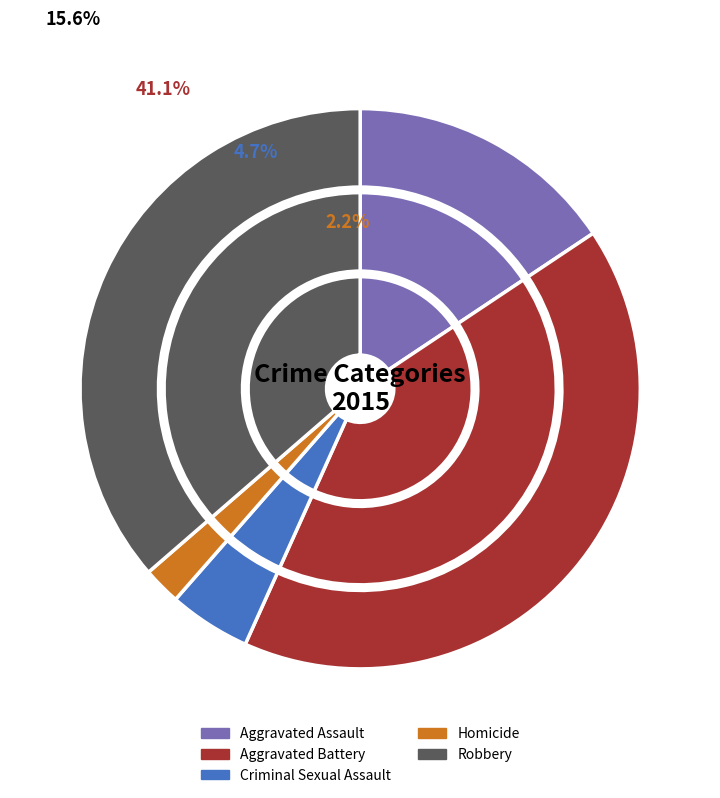

Which category has the smallest portion of the pie?

Homicide